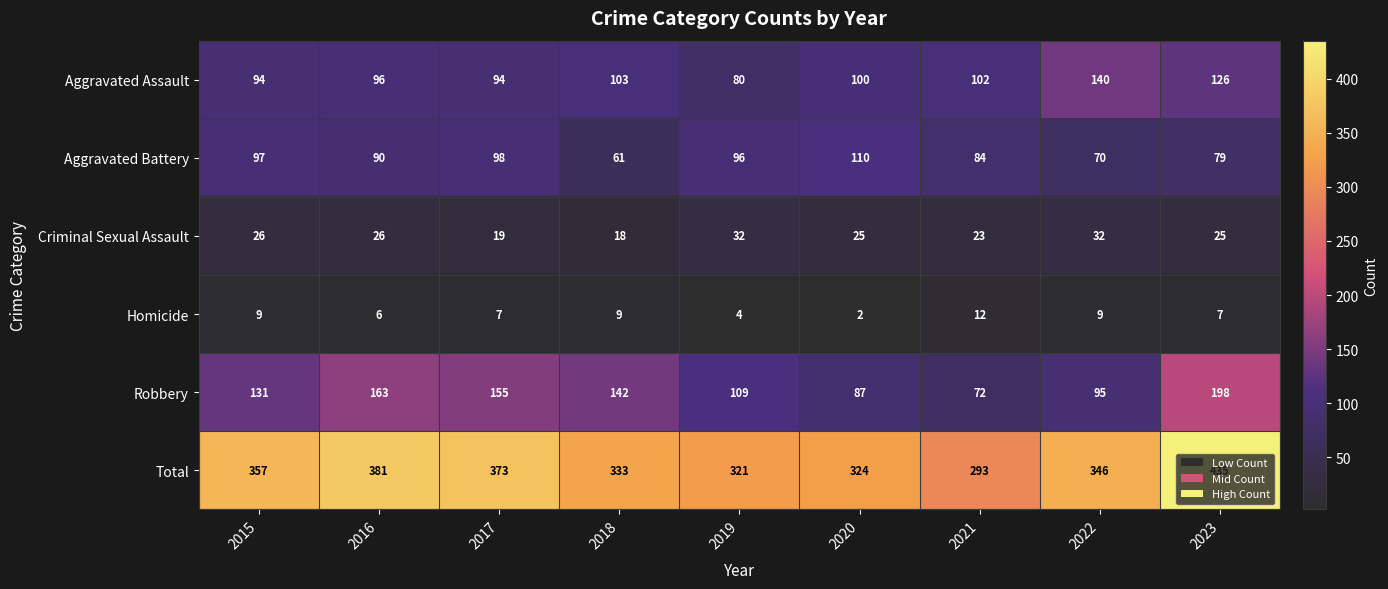

At how many categories does at least one series exceed 78?

9